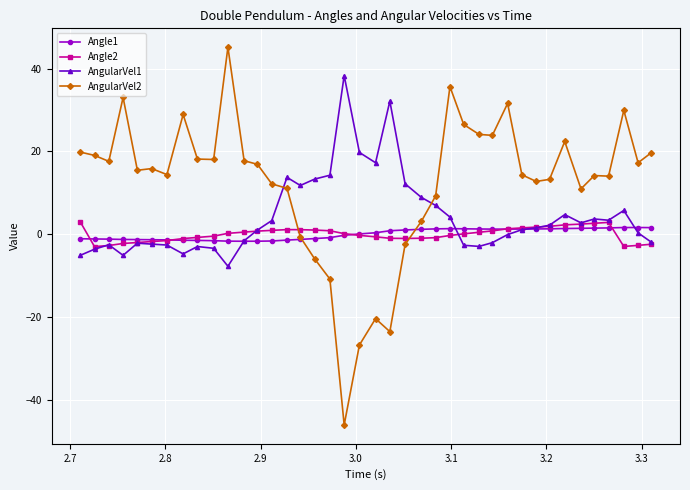

Which series has the largest total across all categories?

AngularVel2